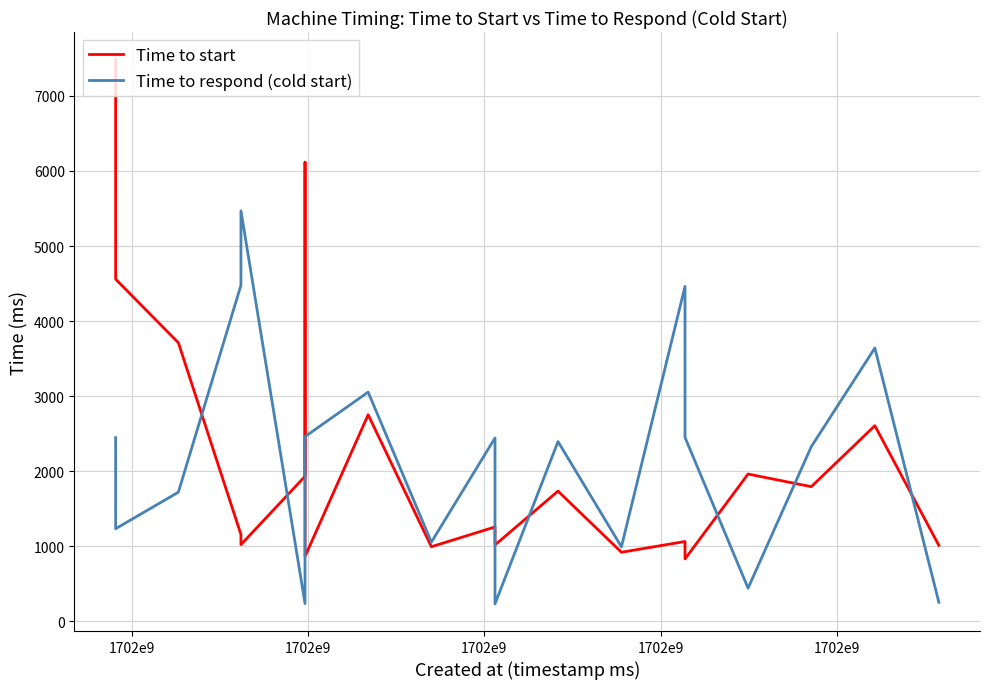

What is the minimum value shown in the chart?

235.0